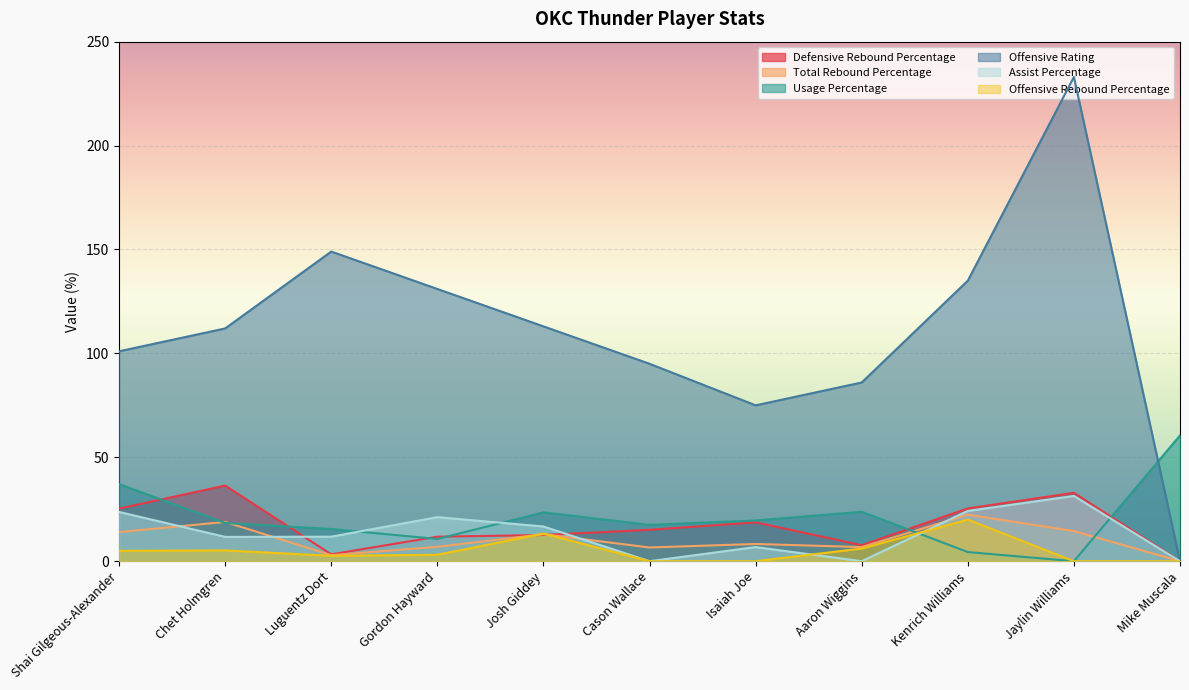

List the series in order of their peak value, lowest first.

Offensive Rebound Percentage, Total Rebound Percentage, Assist Percentage, Defensive Rebound Percentage, Usage Percentage, Offensive Rating